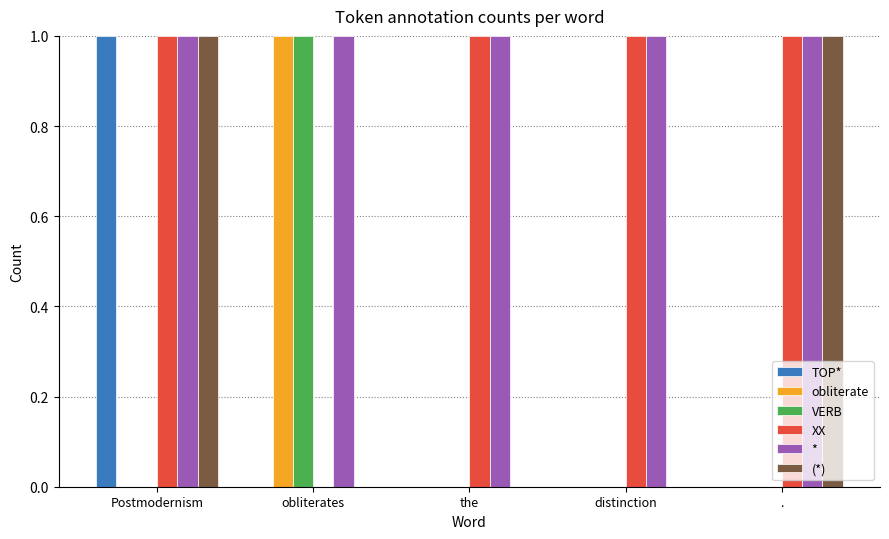

The (*) series shows 0 at the. True or false?

True